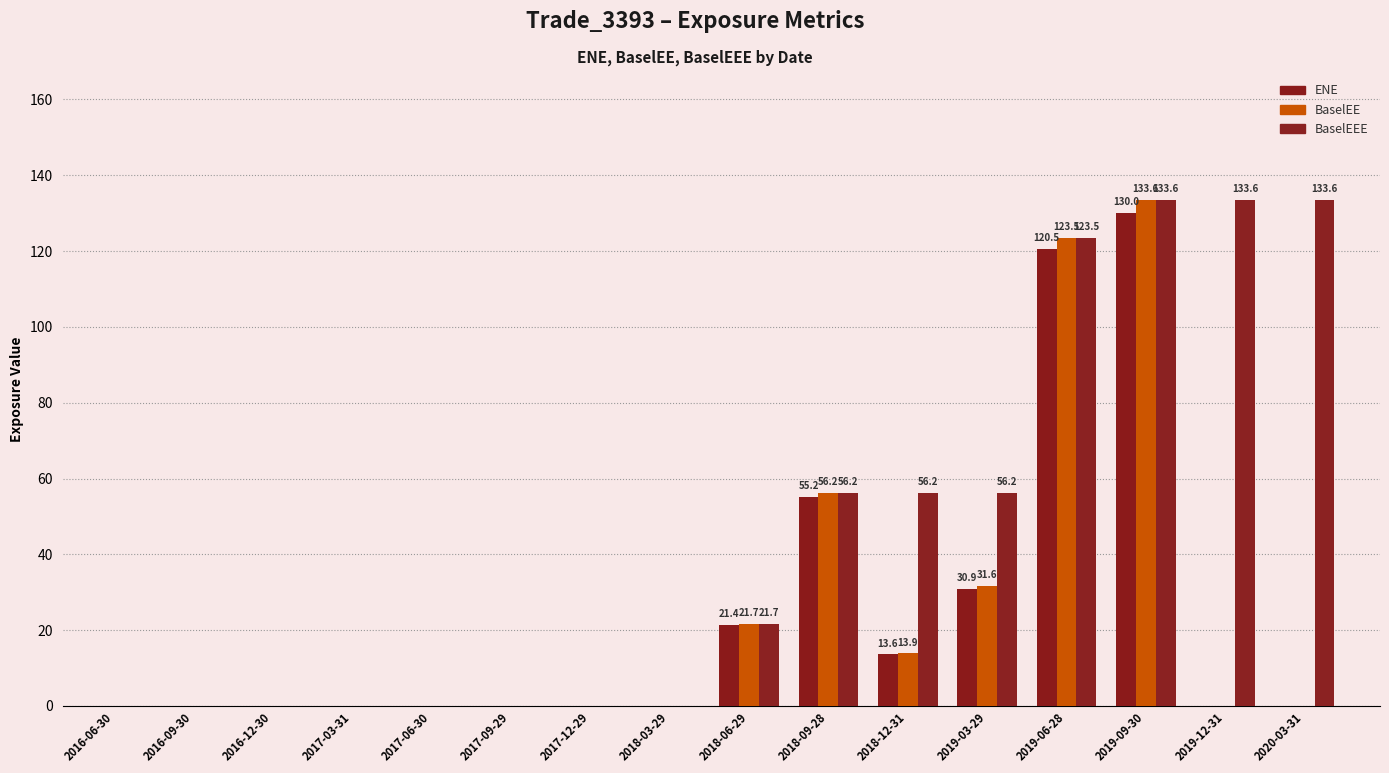

Reading right to left, transcribe all the data shown in this chart.

ENE: 2020-03-31=0.0	2019-12-31=0.0	2019-09-30=130.0	2019-06-28=120.5	2019-03-29=30.9	2018-12-31=13.6	2018-09-28=55.2	2018-06-29=21.4	2018-03-29=0.0	2017-12-29=0.0	2017-09-29=0.0	2017-06-30=0.0	2017-03-31=0.0	2016-12-30=0.0	2016-09-30=0.0	2016-06-30=0.0
BaselEE: 2020-03-31=0.0	2019-12-31=0.0	2019-09-30=133.6	2019-06-28=123.5	2019-03-29=31.6	2018-12-31=13.9	2018-09-28=56.2	2018-06-29=21.7	2018-03-29=0.0	2017-12-29=0.0	2017-09-29=0.0	2017-06-30=0.0	2017-03-31=0.0	2016-12-30=0.0	2016-09-30=0.0	2016-06-30=0.0
BaselEEE: 2020-03-31=133.6	2019-12-31=133.6	2019-09-30=133.6	2019-06-28=123.5	2019-03-29=56.2	2018-12-31=56.2	2018-09-28=56.2	2018-06-29=21.7	2018-03-29=0.0	2017-12-29=0.0	2017-09-29=0.0	2017-06-30=0.0	2017-03-31=0.0	2016-12-30=0.0	2016-09-30=0.0	2016-06-30=0.0